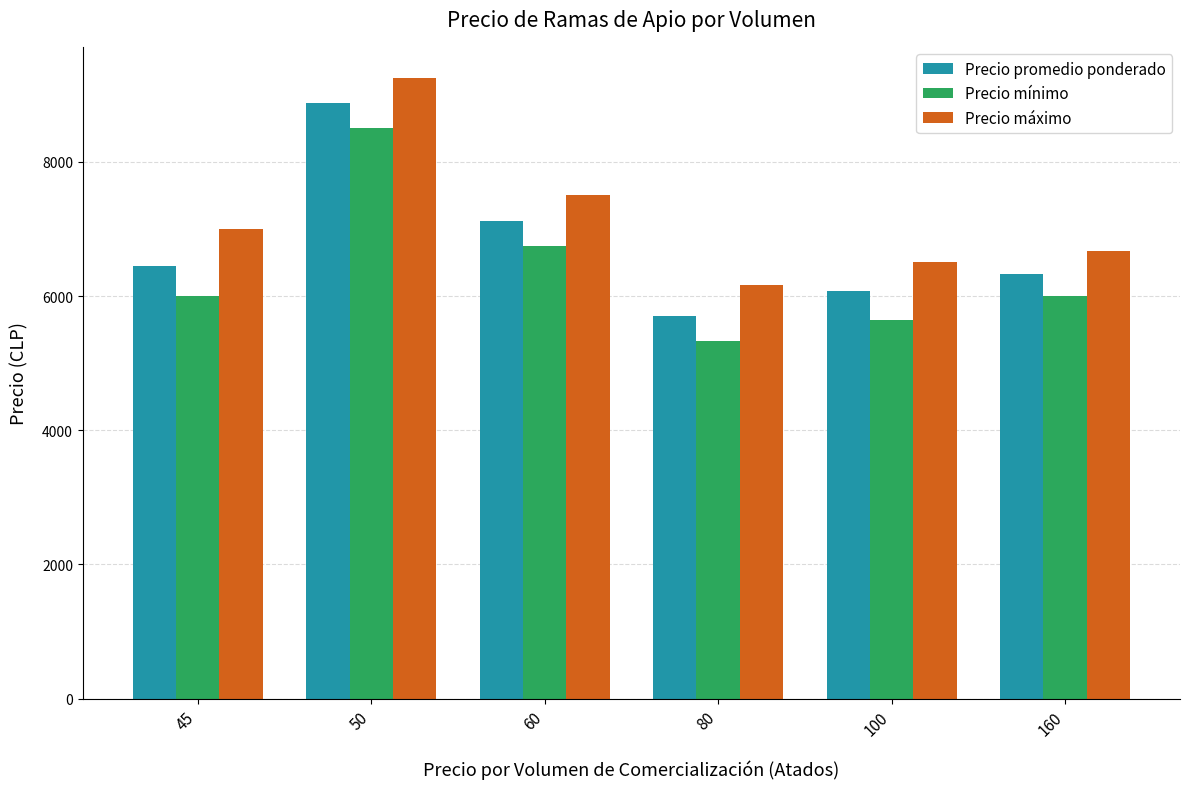

Count the number of data series in this chart.

3